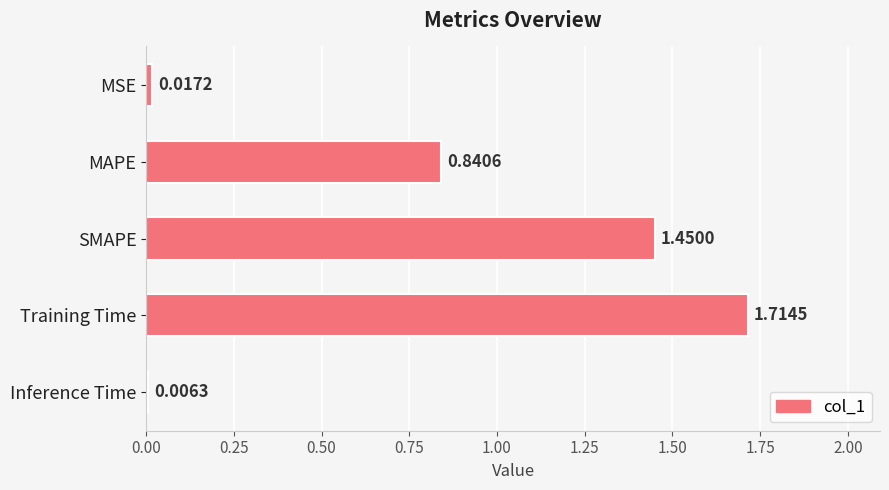

Rank the categories by value from lowest to highest.

Inference Time, MSE, MAPE, SMAPE, Training Time